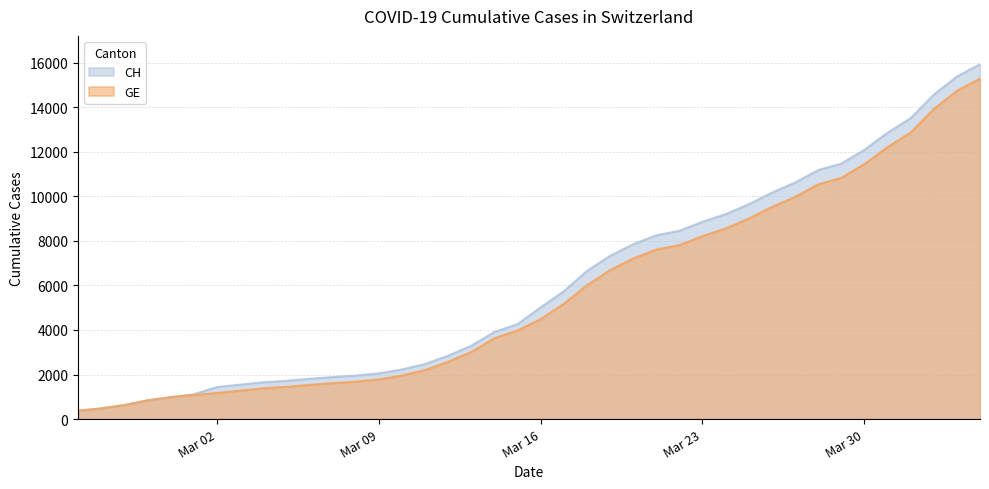

Which series has the widest spread of values?

CH